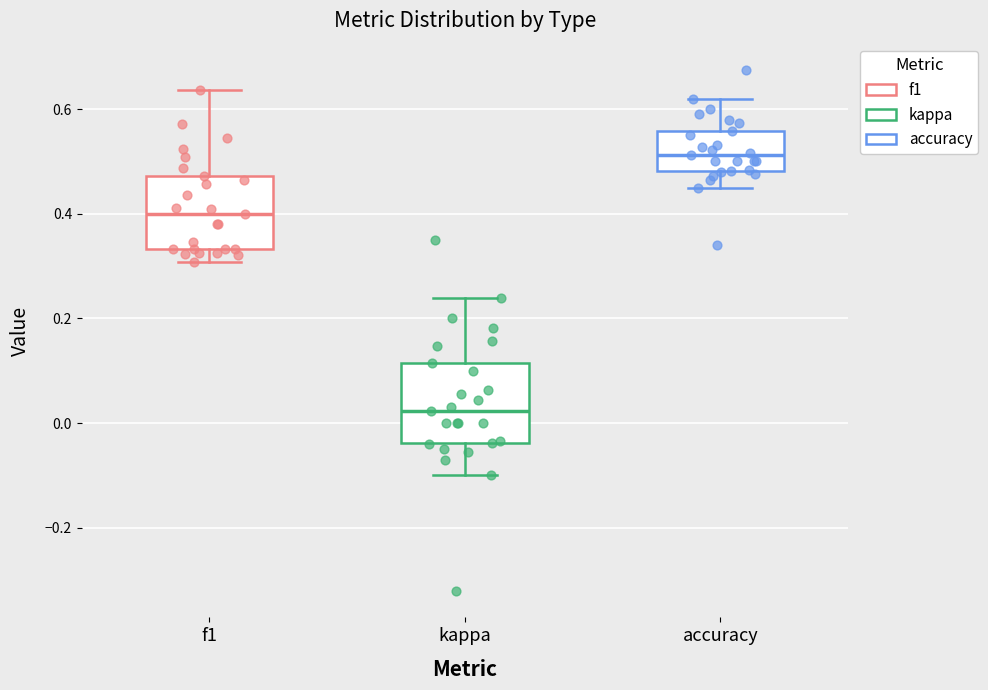

Reading left to right, read every box against the y-axis: the position of its median line, the range the box covers, and the ends of its whiskers. The values are not printed on the chart, so give them approximately, as read against the axis.

f1: median 0.40, box 0.34 to 0.48, whiskers 0.30 to 0.64
kappa: median 0.02, box -0.04 to 0.12, whiskers -0.10 to 0.24
accuracy: median 0.52, box 0.48 to 0.56, whiskers 0.46 to 0.62